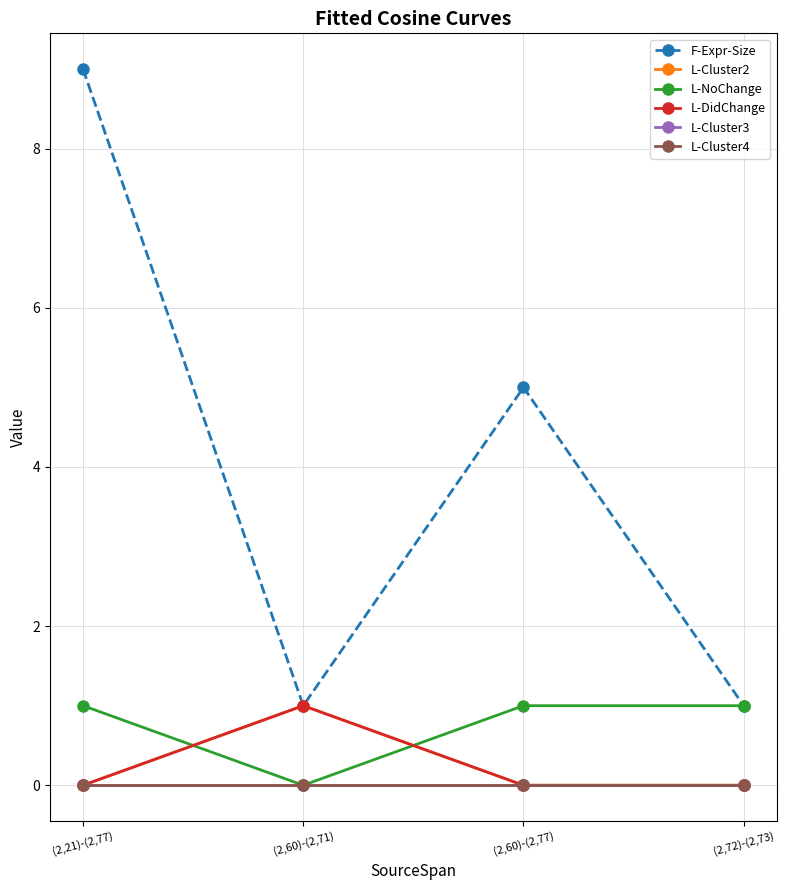

Is the value of L-NoChange at (2,72)-(2,73) greater than the value of L-Cluster2 at (2,60)-(2,77)?

Yes